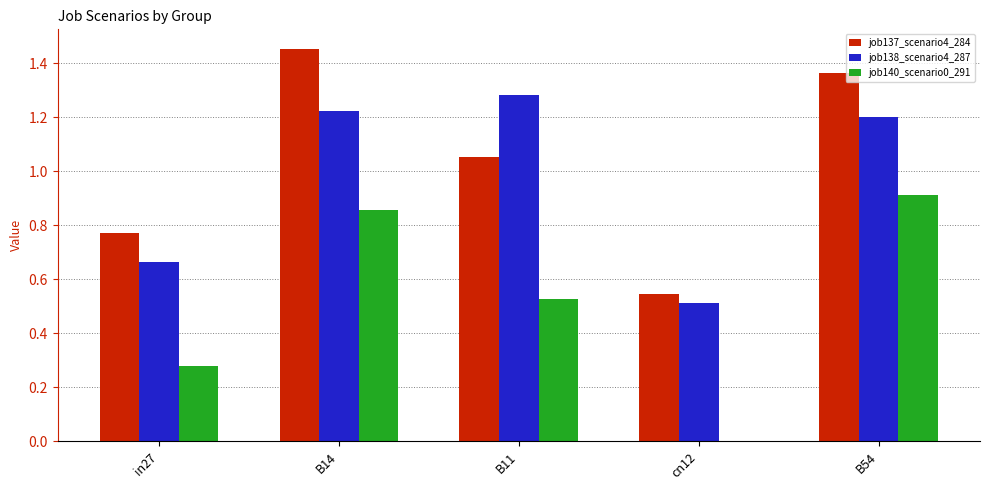

At which label is job137_scenario4_284 closest to 0?

cn12